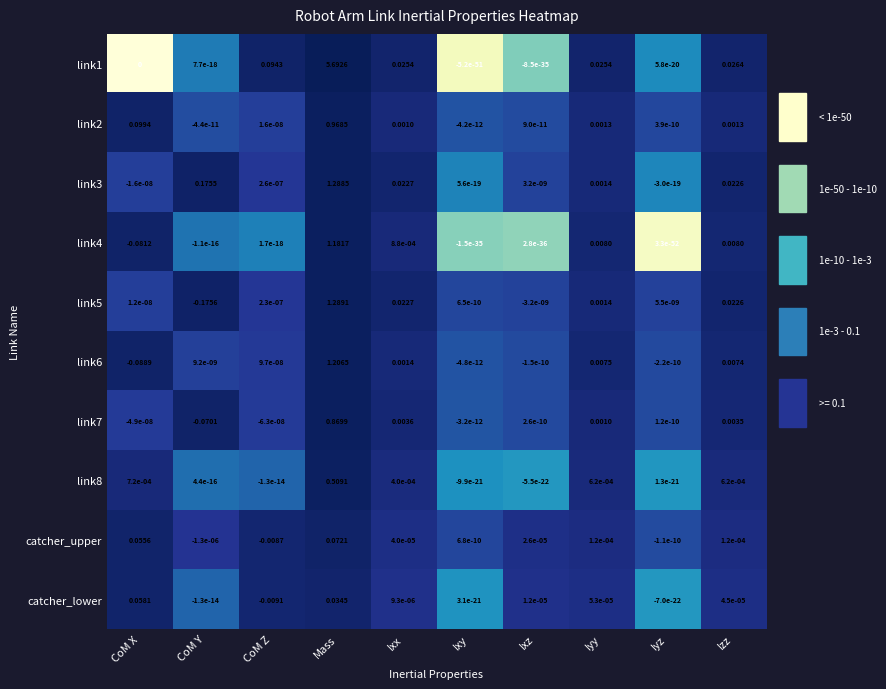

Is the value of link5 at Izz greater than the value of link1 at Izz?

No